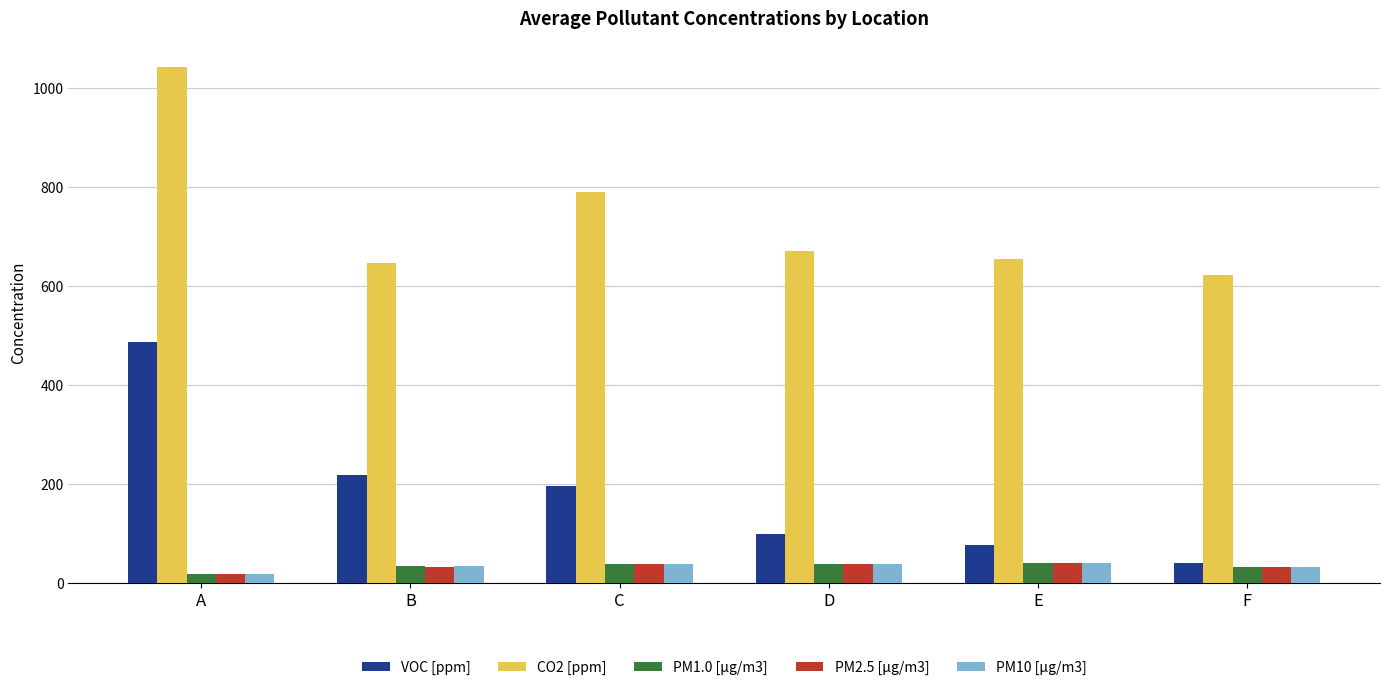

Is it true that CO2 [ppm] equals 1240.4 at C?

False